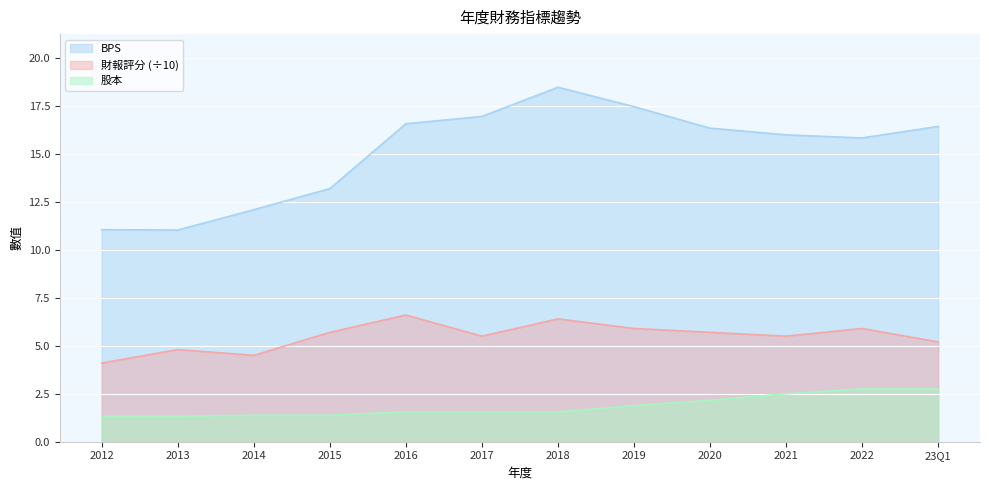

What position from the left is 2016?

5